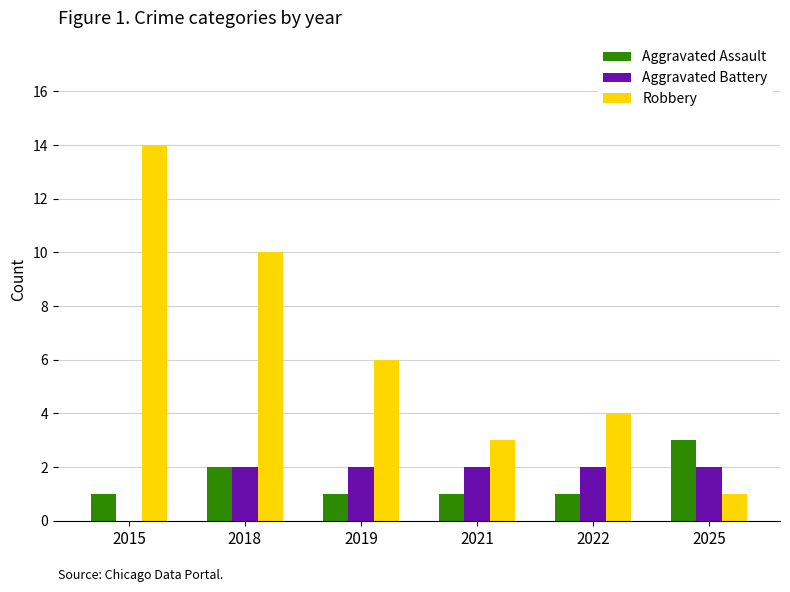

What is the sum of all Aggravated Battery values?

10